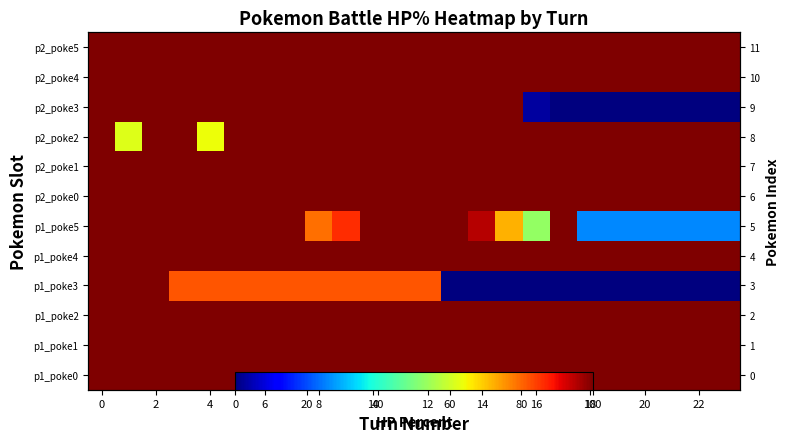

Rank the series at 17 from highest to lowest value.

row_0, row_1, row_2, row_4, row_5, row_6, row_7, row_8, row_10, row_11, row_3, row_9